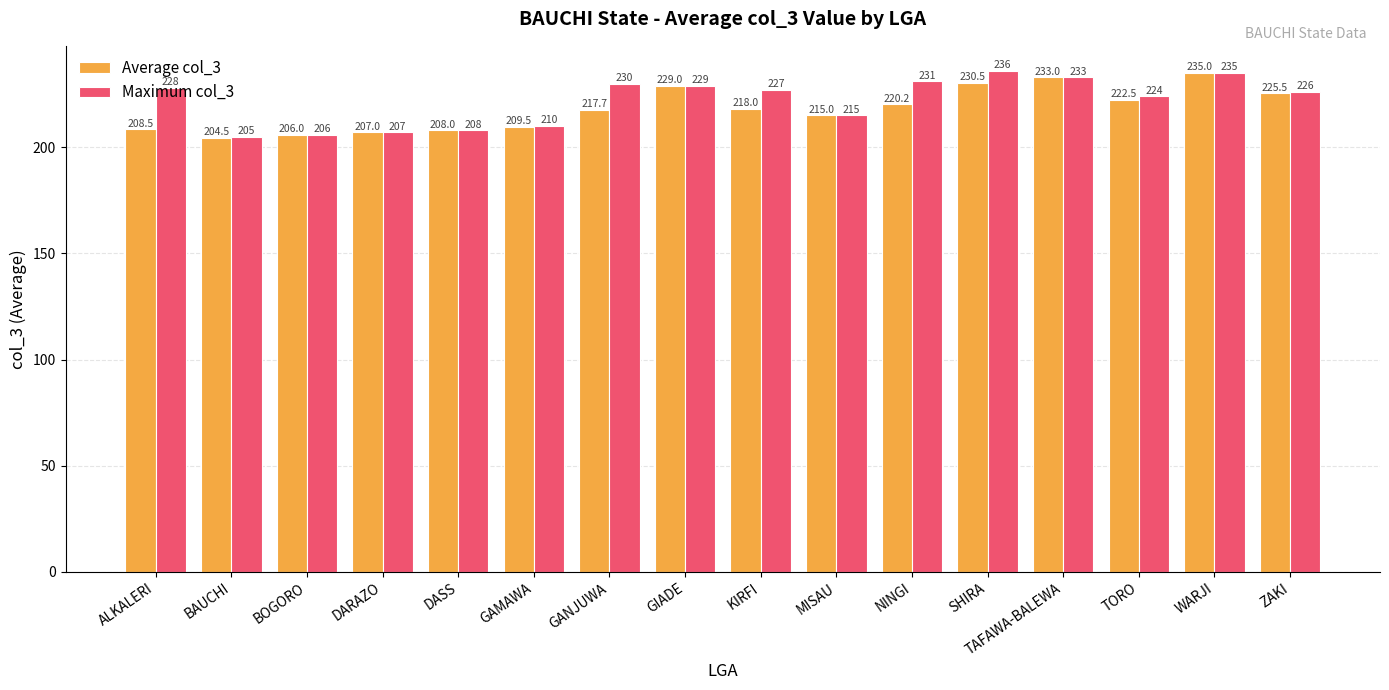

List the series in order of their peak value, lowest first.

Average col_3, Maximum col_3